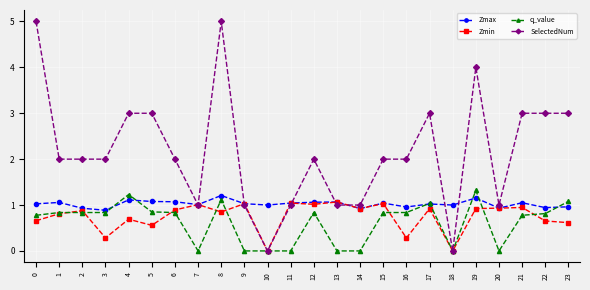

Count the number of data series in this chart.

4